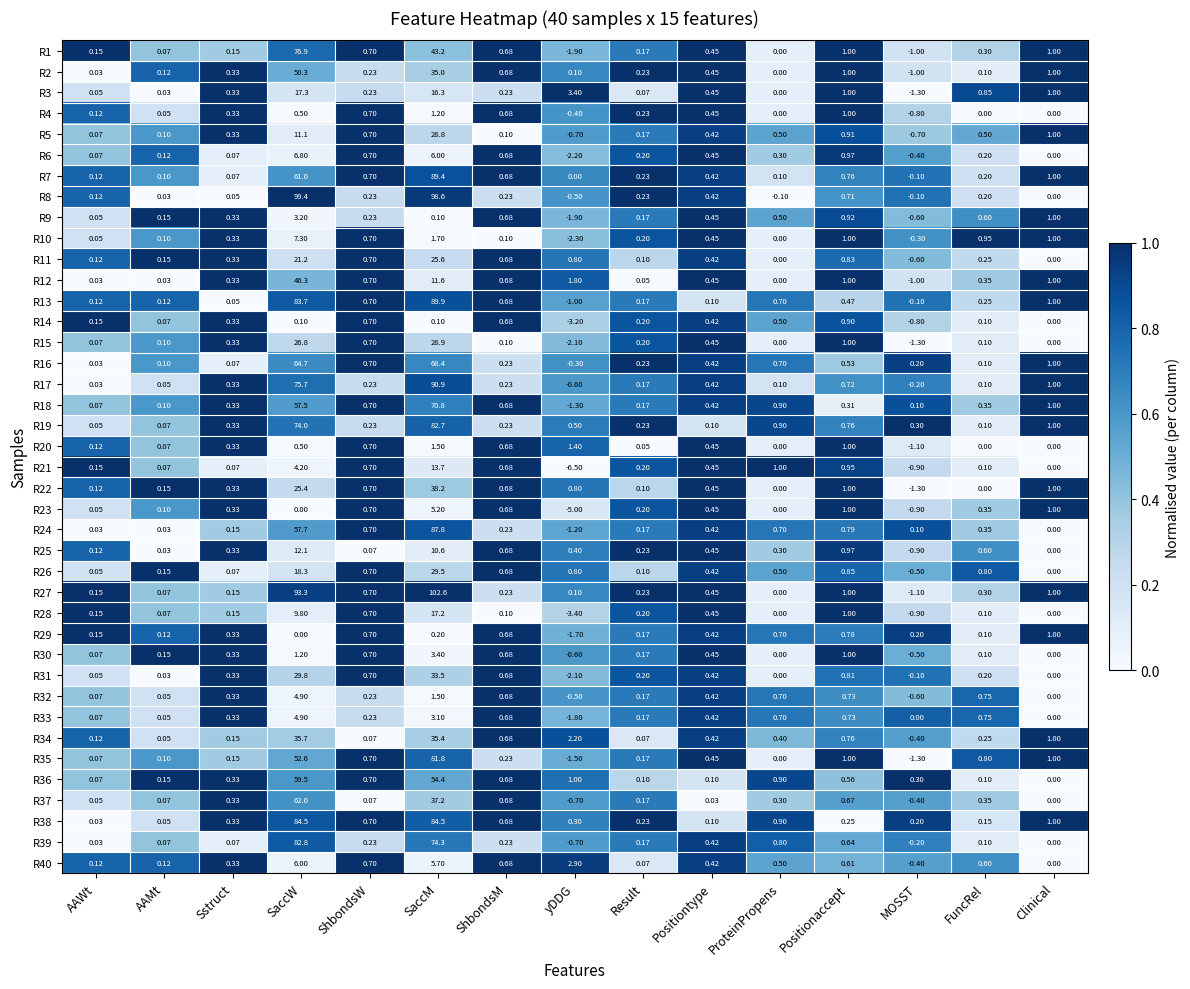

At which category is the sum across all series the highest?

SaccM